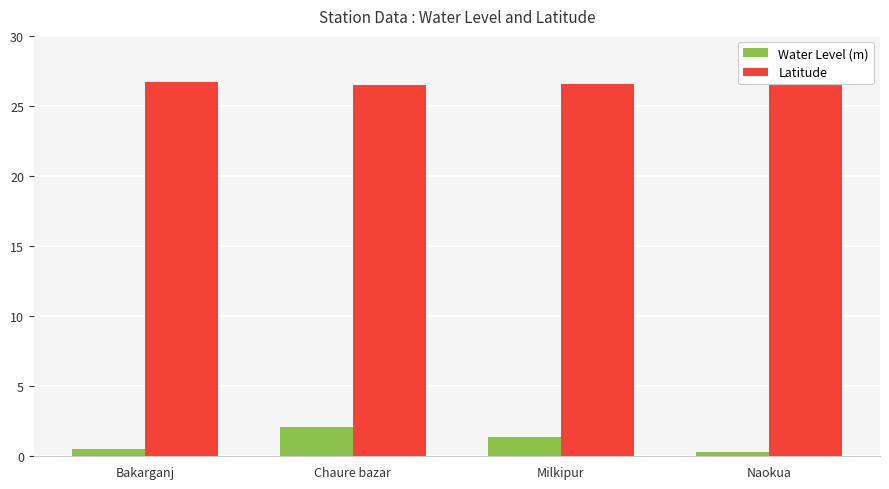

Rank the series by their average value, from highest to lowest.

Latitude, Water Level (m)